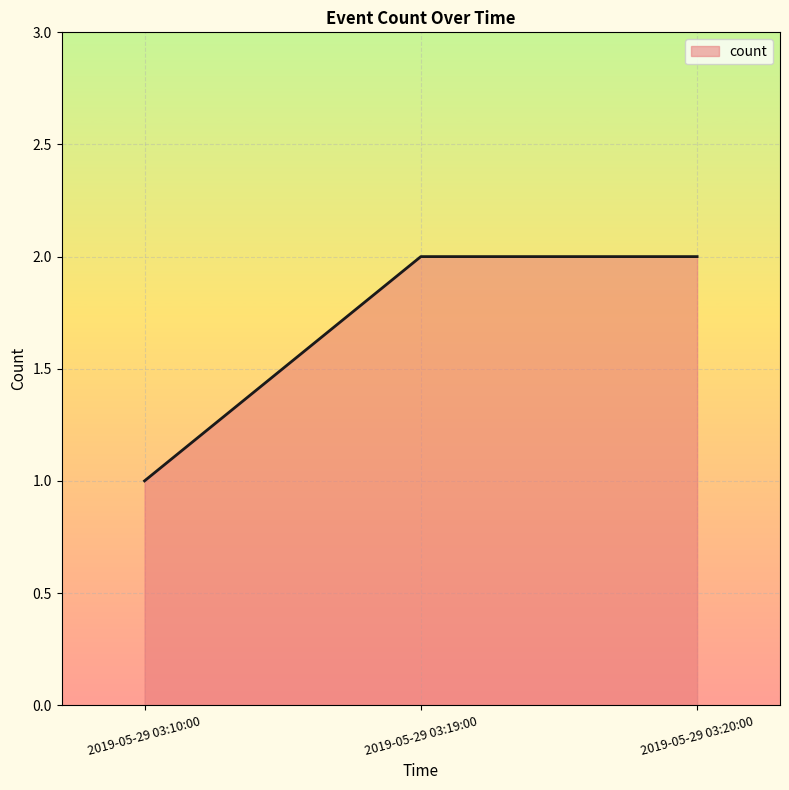

What is the sum of all values?

5